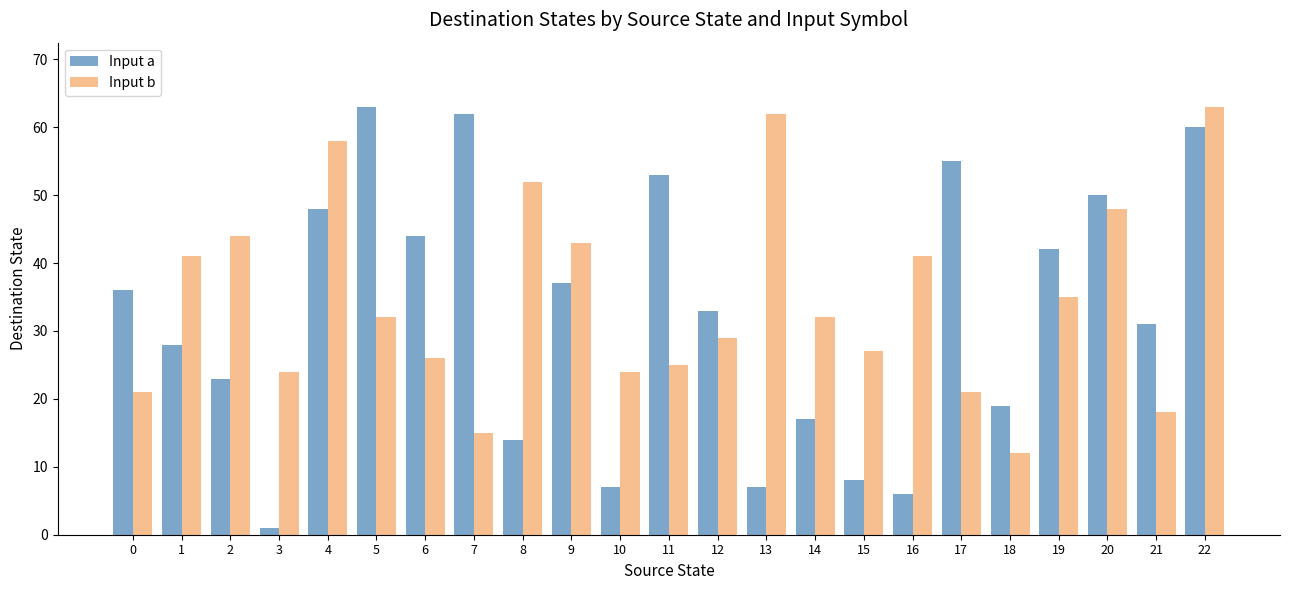

What is the sum of the Input b values at 17 and 19?

56